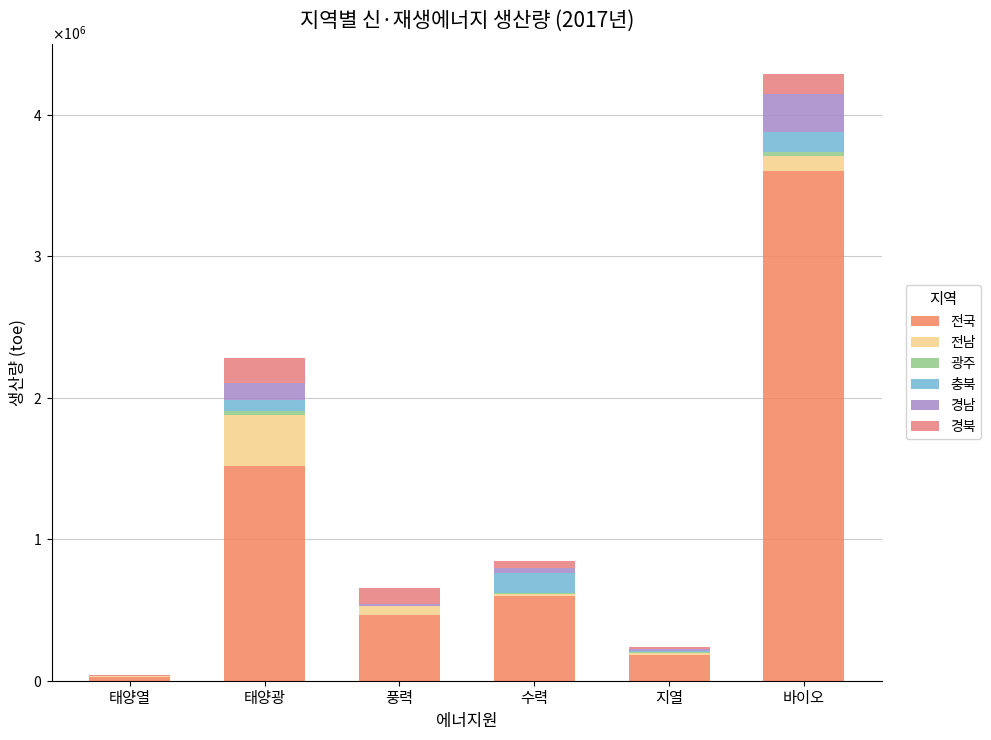

Are the bars horizontal?

No